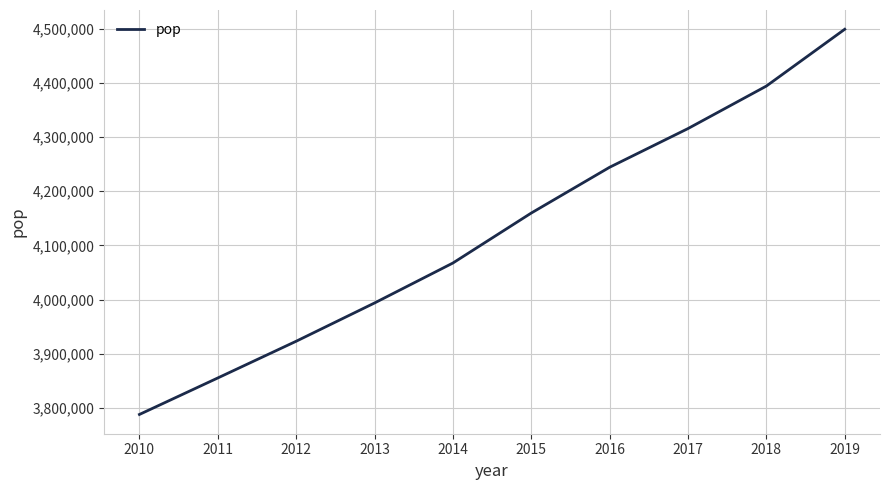

Reading right to left, transcribe all the data shown in this chart.

4499217	4394289	4315778	4244310	4159733	4067411	3993593	3922898	3855095	3787677